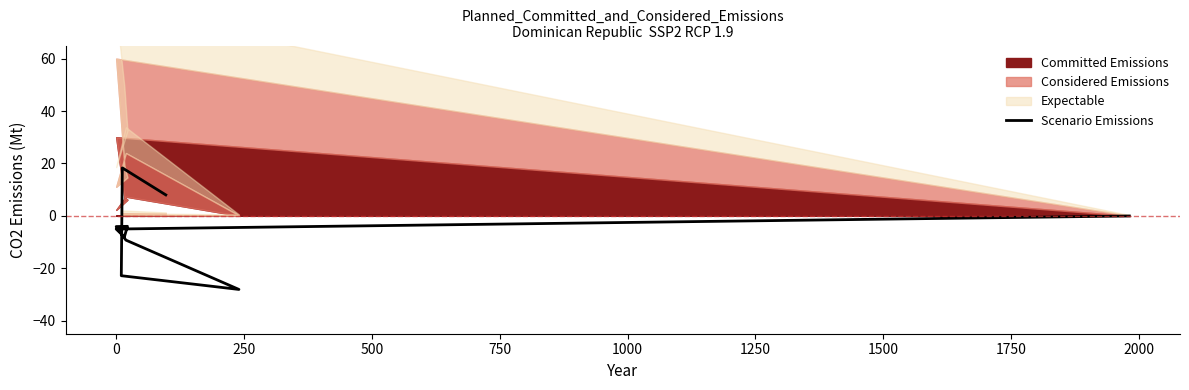

Reading right to left, what are all the values shown in this chart?

-0.1	-5.0	-8.1	-4.0	-4.1	-9.3	-28.1	-22.9	18.3	8.0